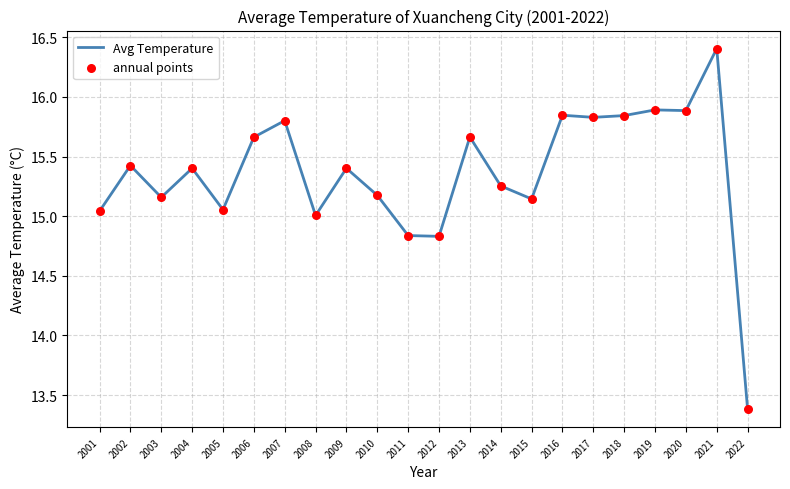

What is the difference between the maximum and minimum values?

3.0